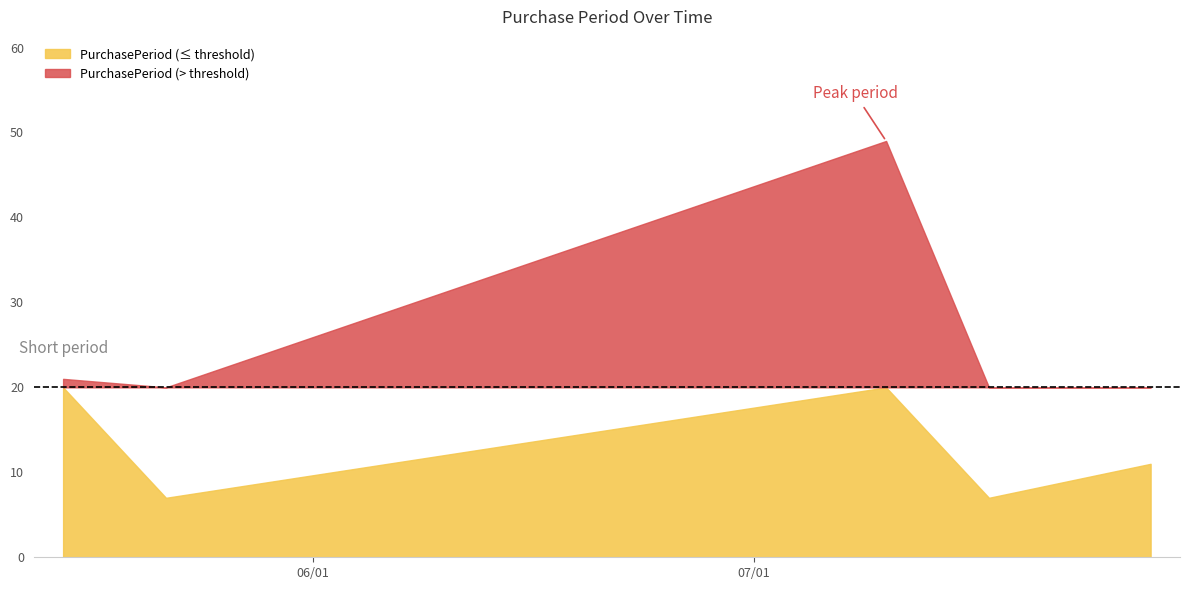

List the labels in order of value, largest first.

2017-07-10, 2017-05-15, 2017-07-28, 2017-05-22, 2017-07-17